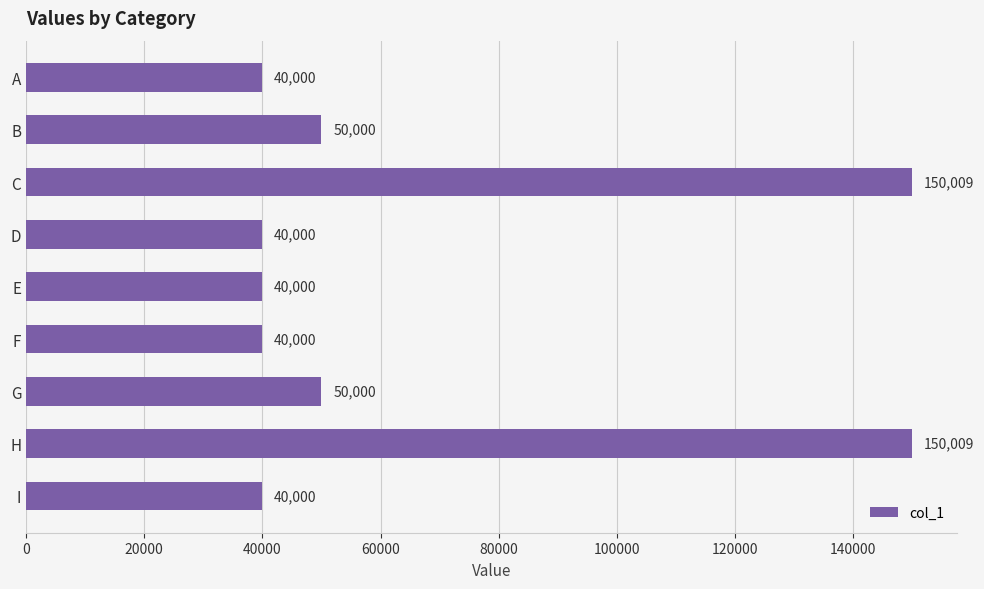

Reading top to bottom, transcribe all the data shown in this chart.

40000	50000	150009	40000	40000	40000	50000	150009	40000